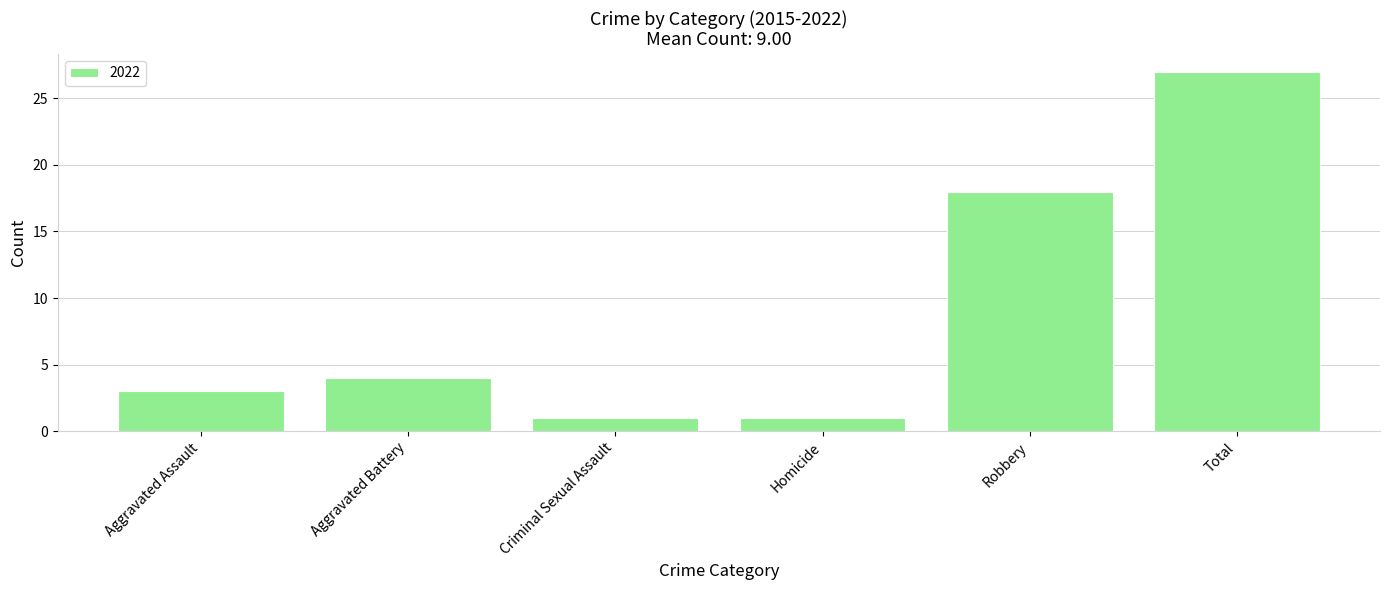

What is the approximate value at Total?

27